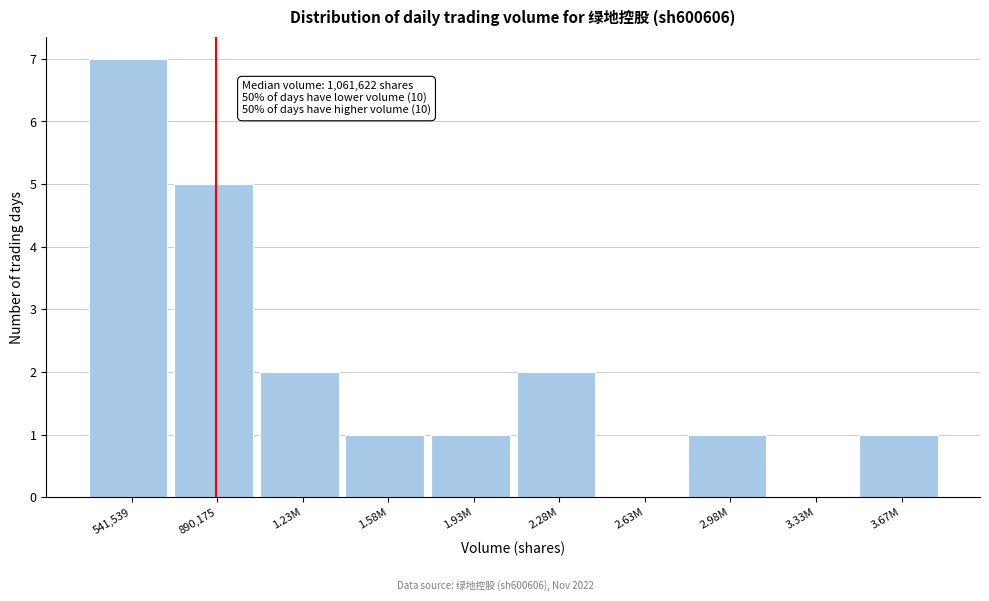

Reading left to right, extract all data points from this chart.

541,539=7	890,175=5	1.23M=2	1.58M=1	1.93M=1	2.28M=2	2.63M=0	2.98M=1	3.33M=0	3.67M=1